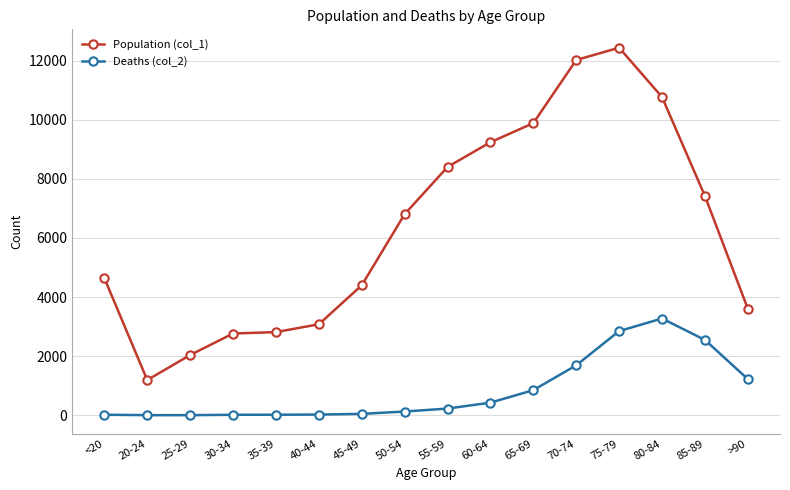

What is the spread (max minus min) of values at 80-84?

7491